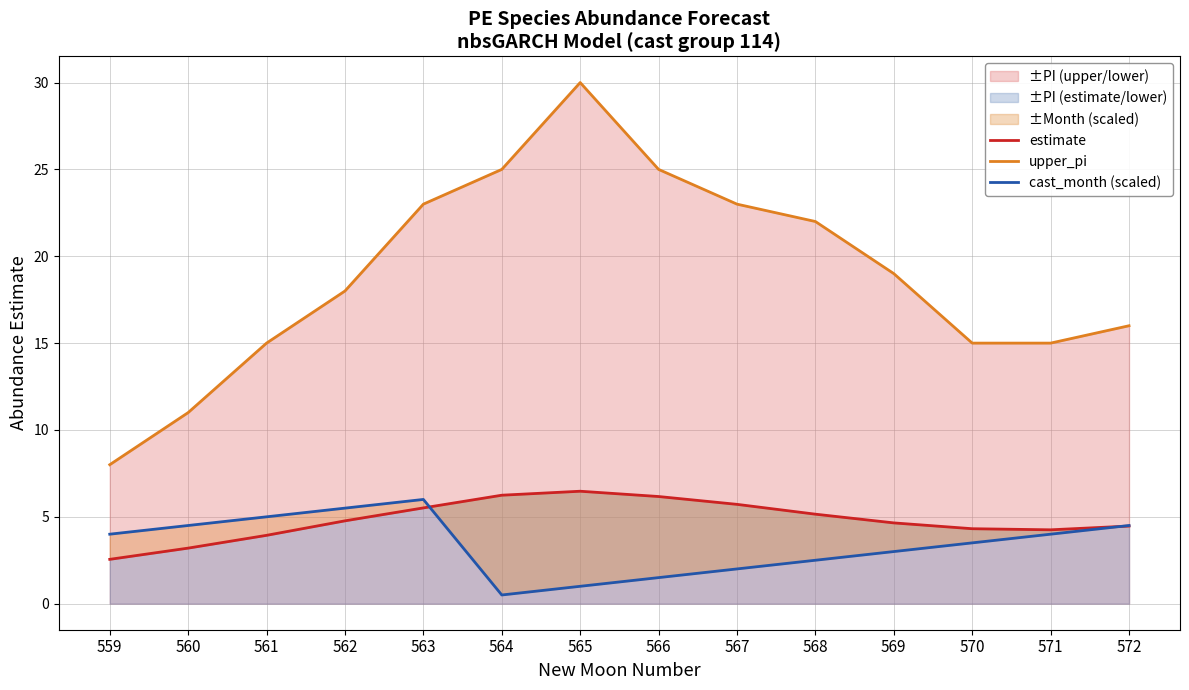

Read the upper_pi value at 559.

8.0